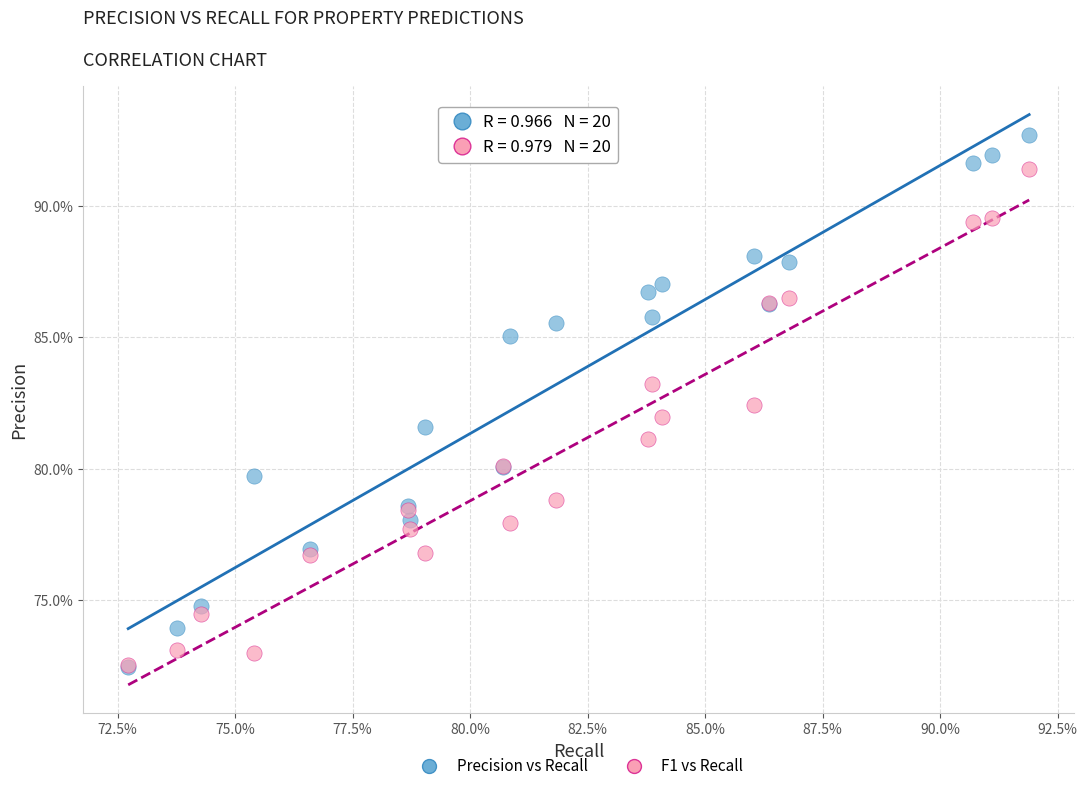

What are all the series names shown in the legend?

Precision vs Recall, F1 vs Recall